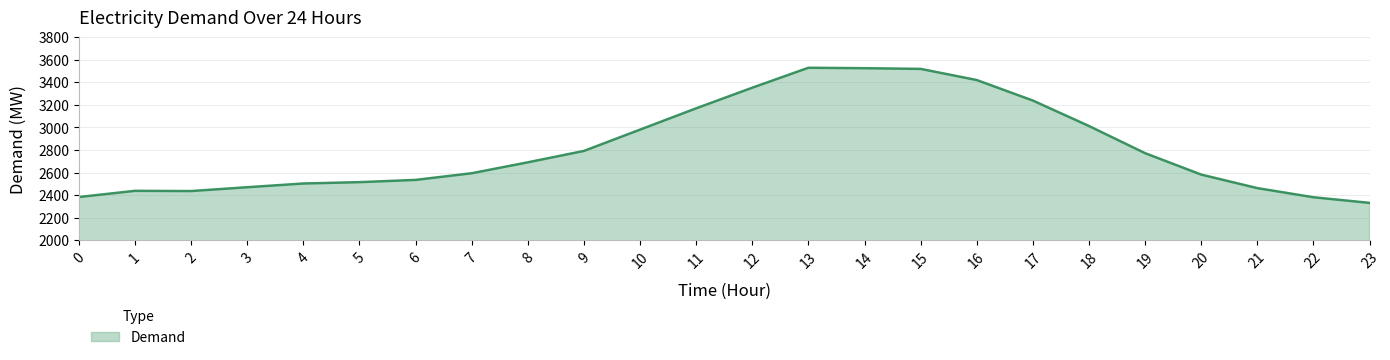

What value does the data have at 4, to the nearest 50?

2500